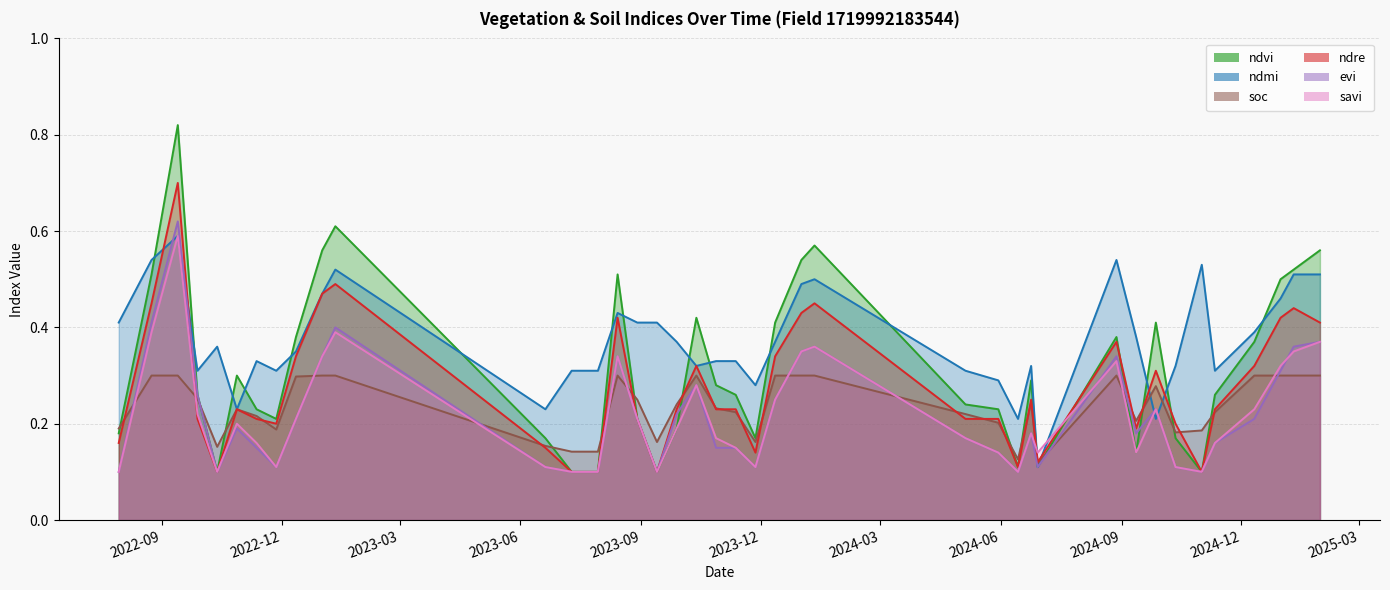

What is the value of the ndre point at the 13th from the left?

0.1